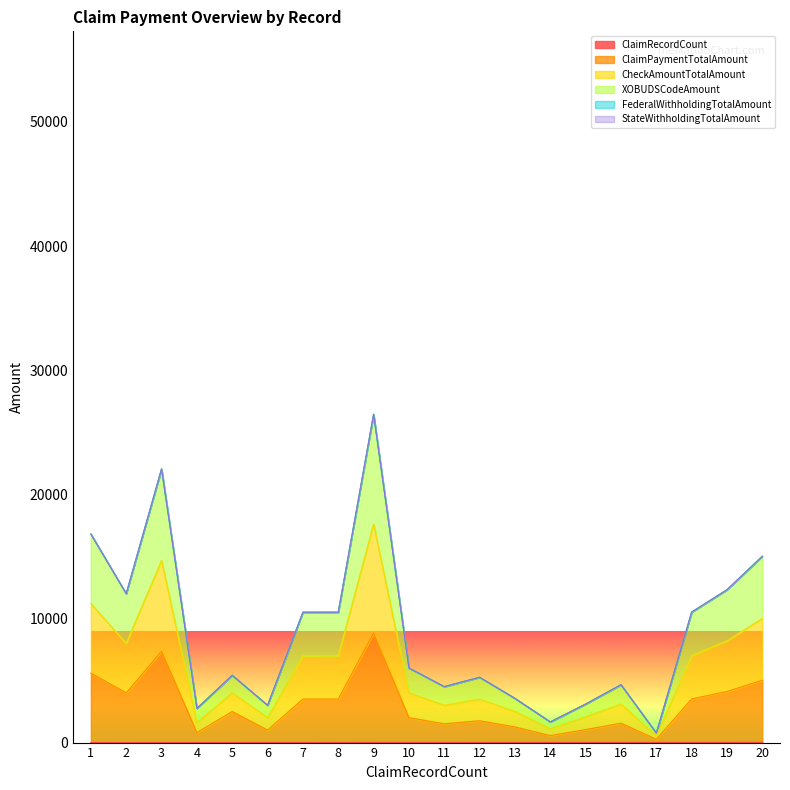

Where is XOBUDSCodeAmount nearest to the value 13605?

19